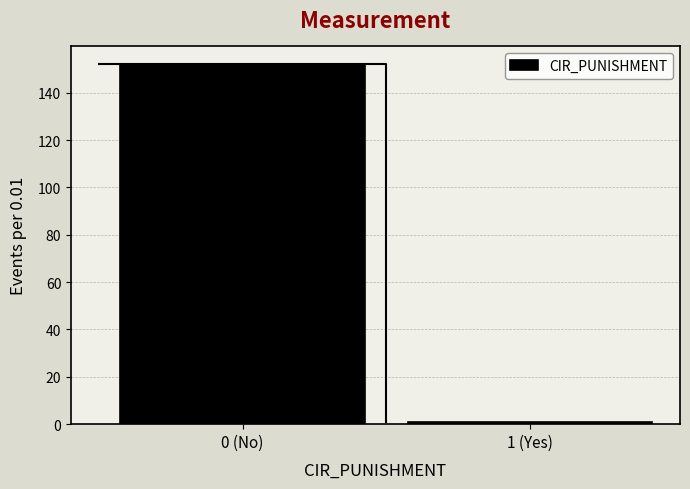

Reading left to right, extract all data points from this chart.

152	1